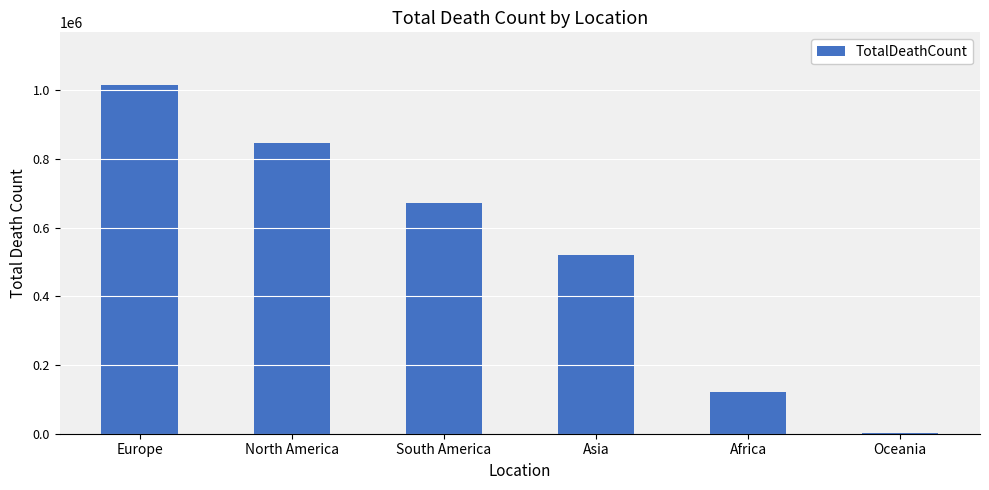

Is it true that the value at South America is 672415?

True